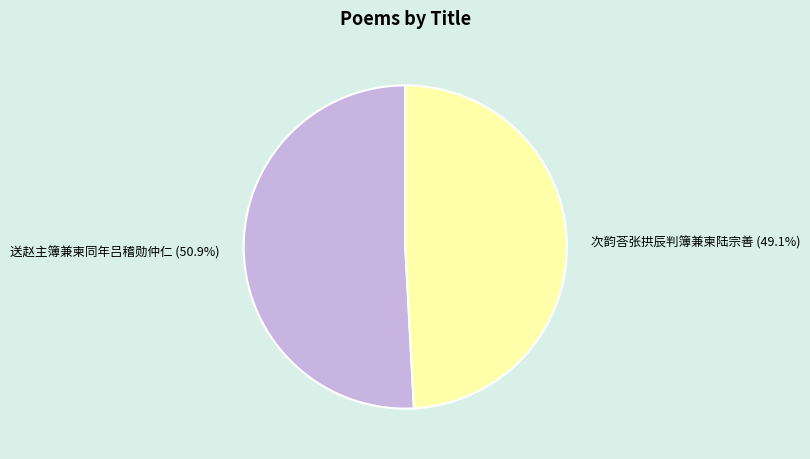

Is there any slice that represents more than half of the pie?

Yes